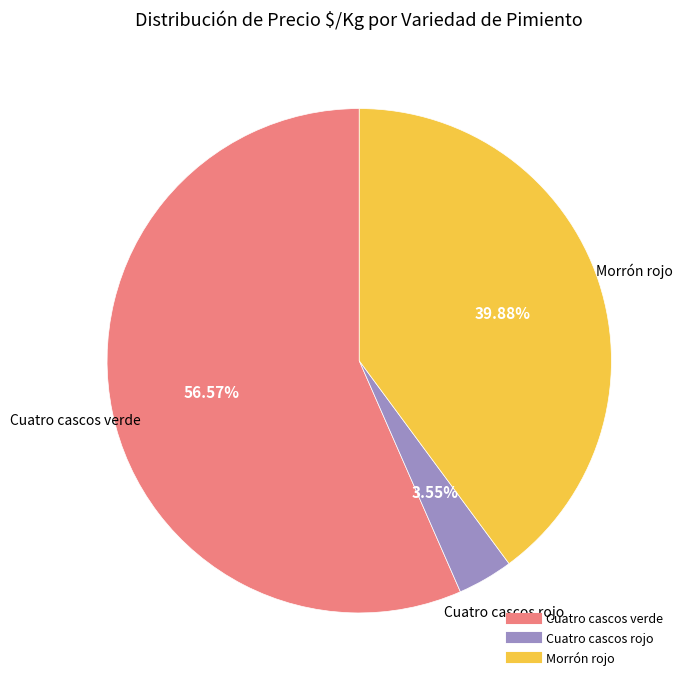

Do Cuatro cascos verde and Cuatro cascos rojo together represent more than half of the pie?

Yes